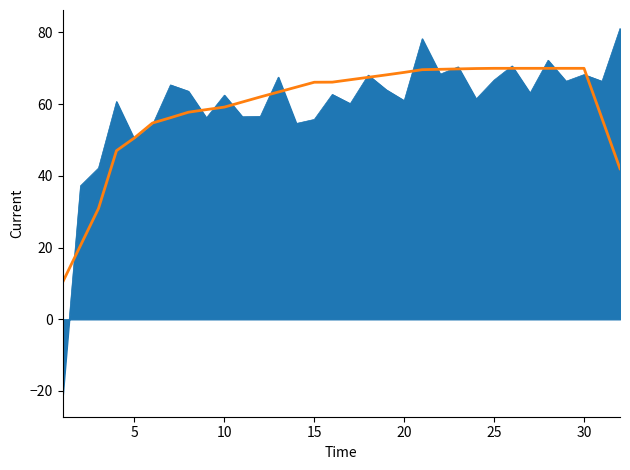

What is the maximum value shown in the chart?

81.1